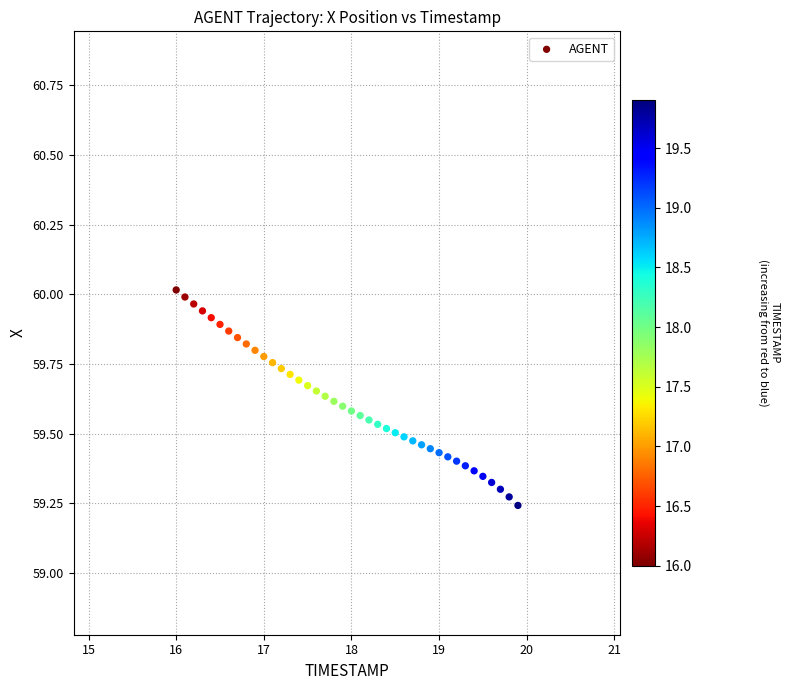

What is the range of Y values (max minus min)?

0.8